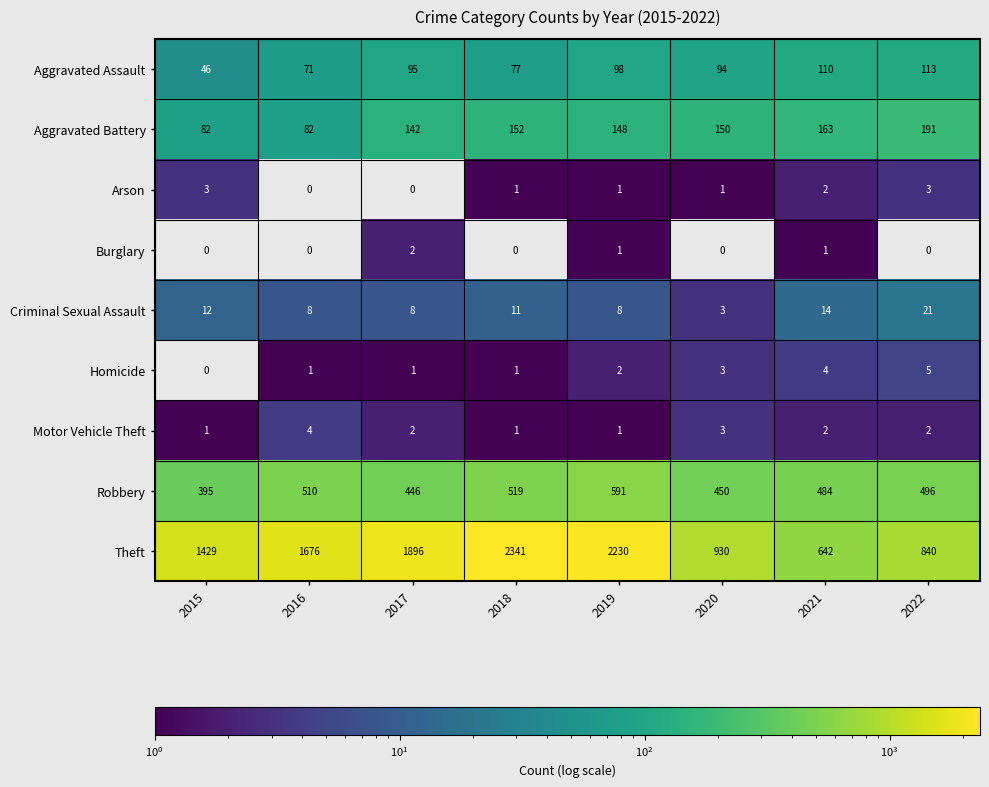

Is the value of Homicide at 2021 greater than the value of Arson at 2017?

Yes